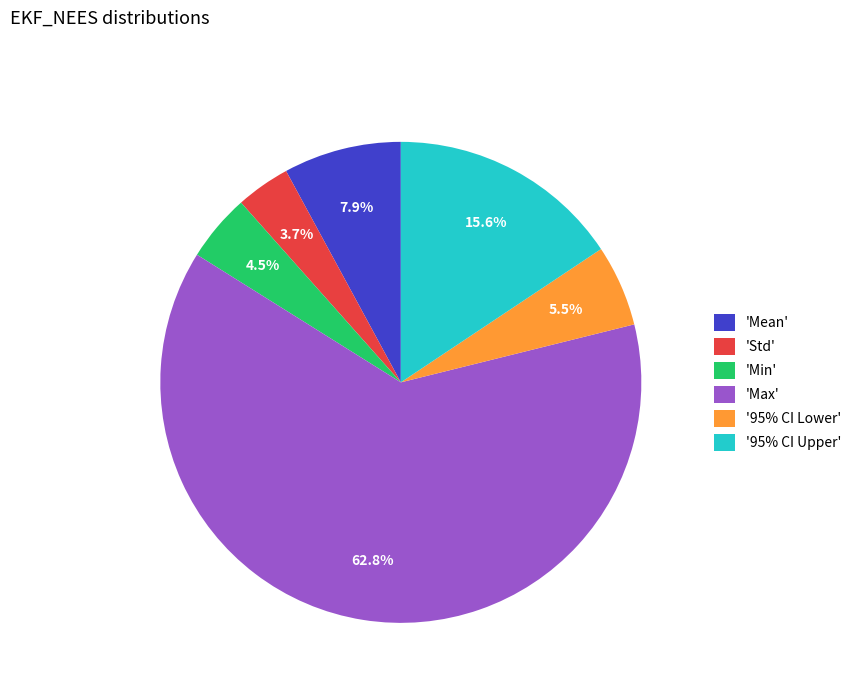

What is the smallest slice in the pie chart?

'Std'